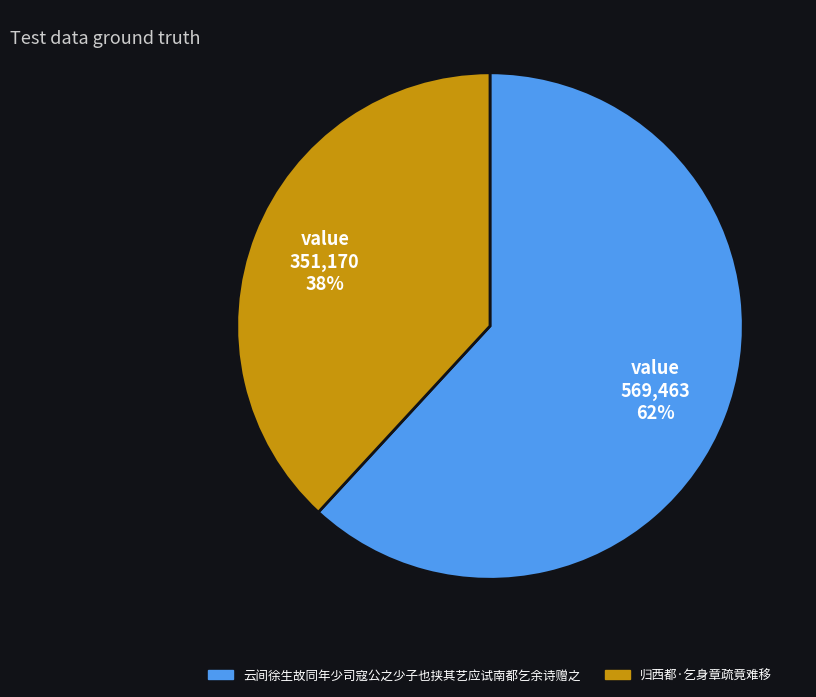

Between 归西都·乞身章疏竟难移 and 云间徐生故同年少司寇公之少子也挟其艺应试南都乞余诗赠之, which is larger?

云间徐生故同年少司寇公之少子也挟其艺应试南都乞余诗赠之